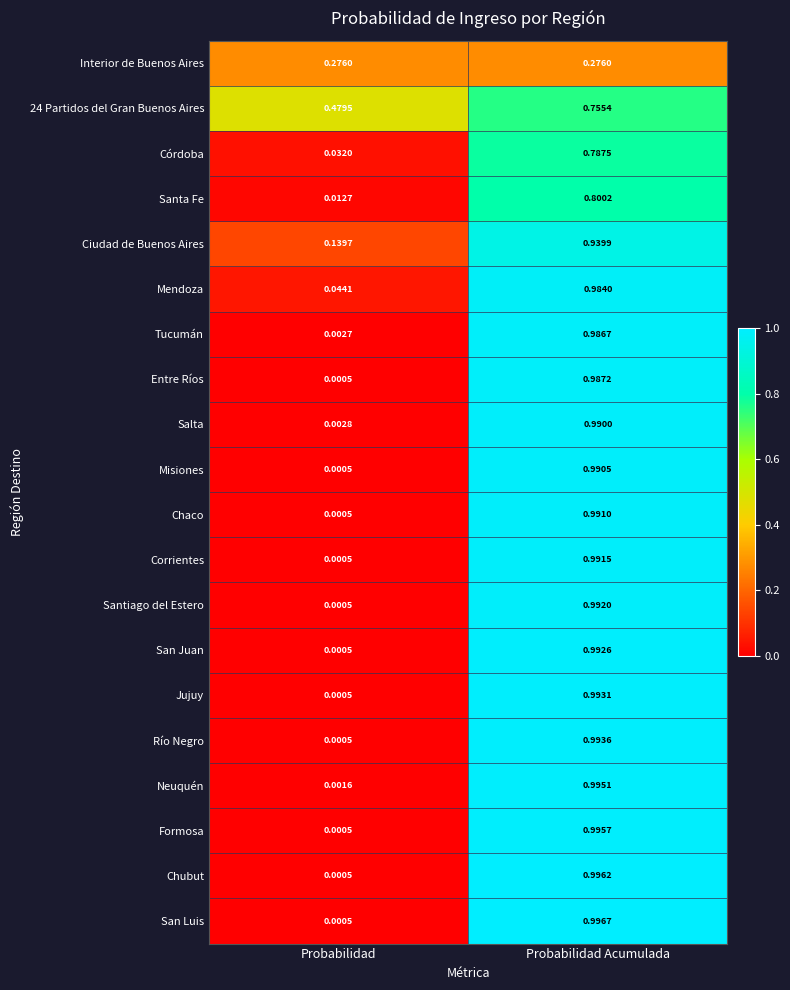

Which series has the largest total across all categories?

24 Partidos del Gran Buenos Aires